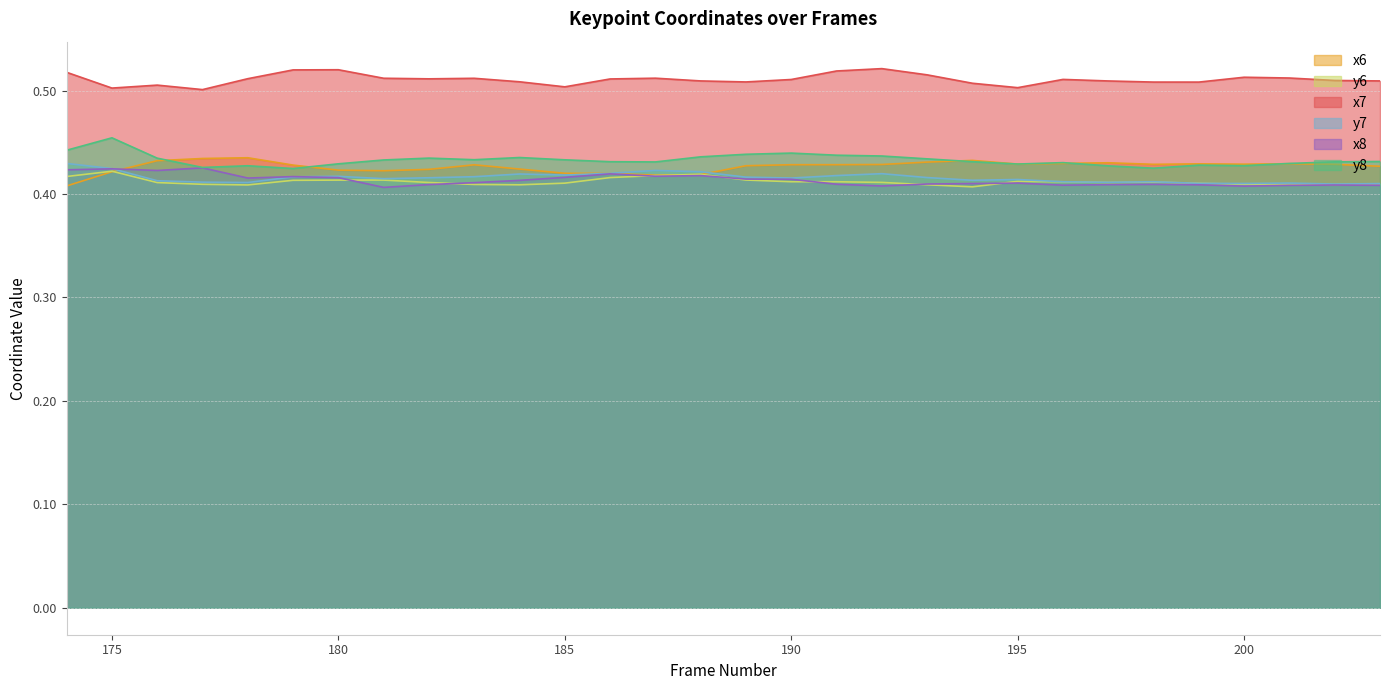

Does the chart have visible grid lines?

Yes